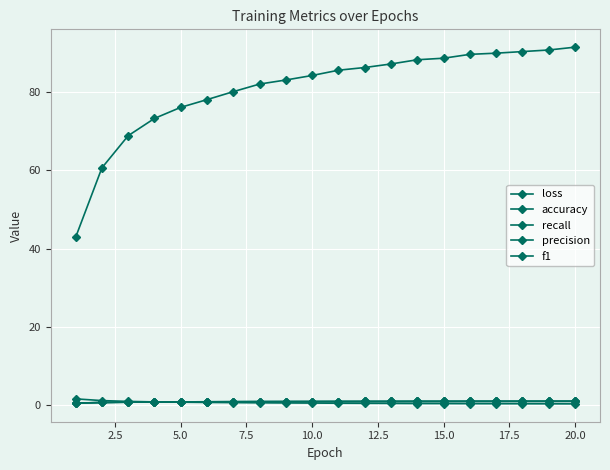

How many data points in accuracy are above 85?

10